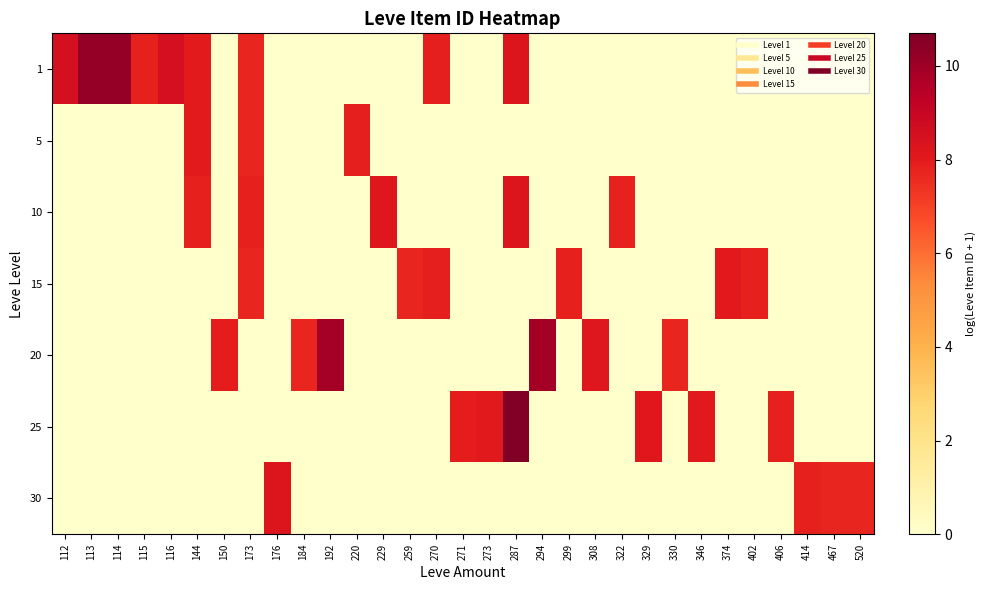

Reading left to right, what are all the values shown in this chart?

1: 112=8.5	113=10.2	114=10.2	115=7.8	116=8.5	144=8.0	150=0.0	173=7.7	176=0.0	184=0.0	192=0.0	220=0.0	229=0.0	259=0.0	270=7.9	271=0.0	273=0.0	287=8.2	294=0.0	299=0.0	308=0.0	322=0.0	329=0.0	330=0.0	346=0.0	374=0.0	402=0.0	406=0.0	414=0.0	467=0.0	520=0.0
5: 112=0.0	113=0.0	114=0.0	115=0.0	116=0.0	144=8.0	150=0.0	173=7.7	176=0.0	184=0.0	192=0.0	220=7.9	229=0.0	259=0.0	270=0.0	271=0.0	273=0.0	287=0.0	294=0.0	299=0.0	308=0.0	322=0.0	329=0.0	330=0.0	346=0.0	374=0.0	402=0.0	406=0.0	414=0.0	467=0.0	520=0.0
10: 112=0.0	113=0.0	114=0.0	115=0.0	116=0.0	144=7.8	150=0.0	173=7.8	176=0.0	184=0.0	192=0.0	220=0.0	229=8.2	259=0.0	270=0.0	271=0.0	273=0.0	287=8.2	294=0.0	299=0.0	308=0.0	322=7.8	329=0.0	330=0.0	346=0.0	374=0.0	402=0.0	406=0.0	414=0.0	467=0.0	520=0.0
15: 112=0.0	113=0.0	114=0.0	115=0.0	116=0.0	144=0.0	150=0.0	173=7.7	176=0.0	184=0.0	192=0.0	220=0.0	229=0.0	259=7.7	270=7.9	271=0.0	273=0.0	287=0.0	294=0.0	299=7.8	308=0.0	322=0.0	329=0.0	330=0.0	346=0.0	374=8.0	402=7.8	406=0.0	414=0.0	467=0.0	520=0.0
20: 112=0.0	113=0.0	114=0.0	115=0.0	116=0.0	144=0.0	150=7.9	173=0.0	176=0.0	184=7.7	192=9.9	220=0.0	229=0.0	259=0.0	270=0.0	271=0.0	273=0.0	287=0.0	294=9.9	299=0.0	308=8.2	322=0.0	329=0.0	330=7.7	346=0.0	374=0.0	402=0.0	406=0.0	414=0.0	467=0.0	520=0.0
25: 112=0.0	113=0.0	114=0.0	115=0.0	116=0.0	144=0.0	150=0.0	173=0.0	176=0.0	184=0.0	192=0.0	220=0.0	229=0.0	259=0.0	270=0.0	271=7.9	273=8.0	287=10.7	294=0.0	299=0.0	308=0.0	322=0.0	329=8.1	330=0.0	346=8.0	374=0.0	402=0.0	406=7.8	414=0.0	467=0.0	520=0.0
30: 112=0.0	113=0.0	114=0.0	115=0.0	116=0.0	144=0.0	150=0.0	173=0.0	176=8.3	184=0.0	192=0.0	220=0.0	229=0.0	259=0.0	270=0.0	271=0.0	273=0.0	287=0.0	294=0.0	299=0.0	308=0.0	322=0.0	329=0.0	330=0.0	346=0.0	374=0.0	402=0.0	406=0.0	414=7.8	467=7.7	520=7.7